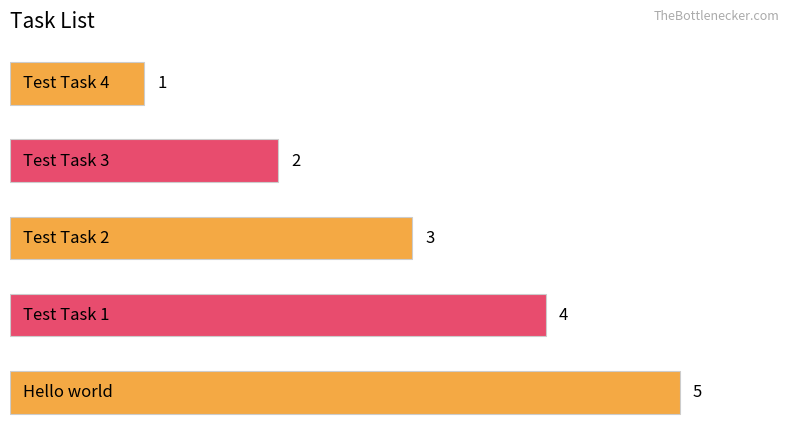

What is the value of the 5th bar from the top?

5